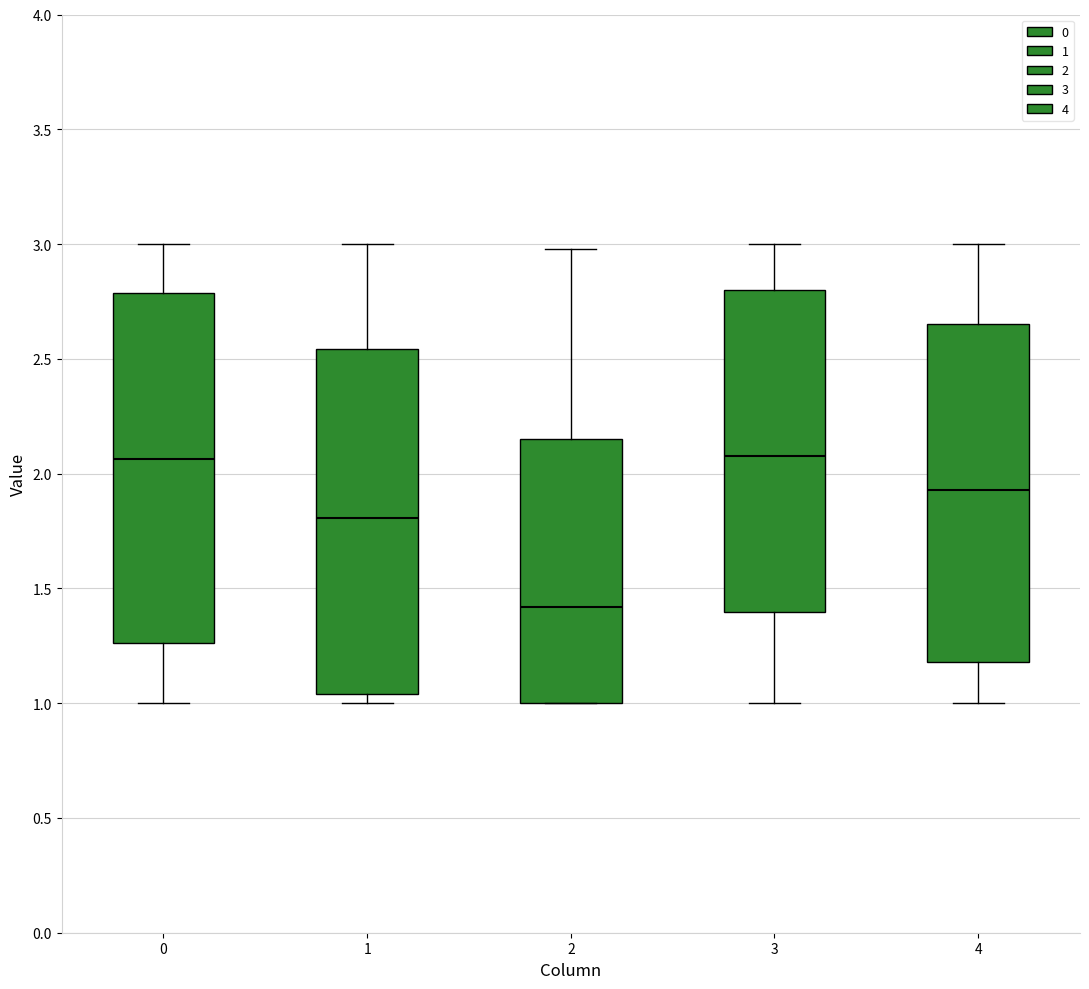

Where does the median line of the box at x = 3 sit on the y-axis? The values are not printed on the chart, so give them approximately, as read against the axis.

2.05